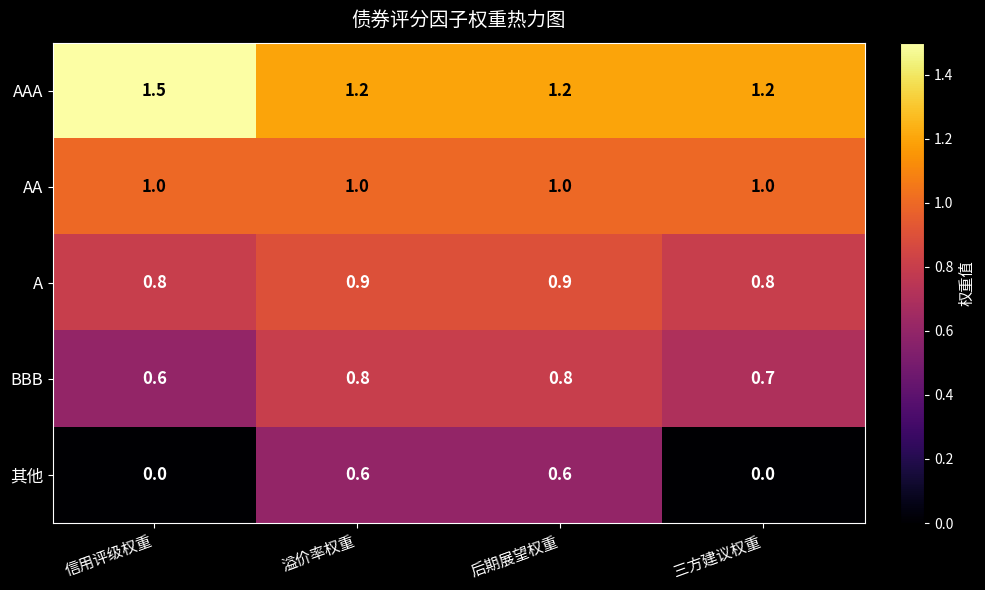

True or false: A has a value of 0.9 at 后期展望权重.

True